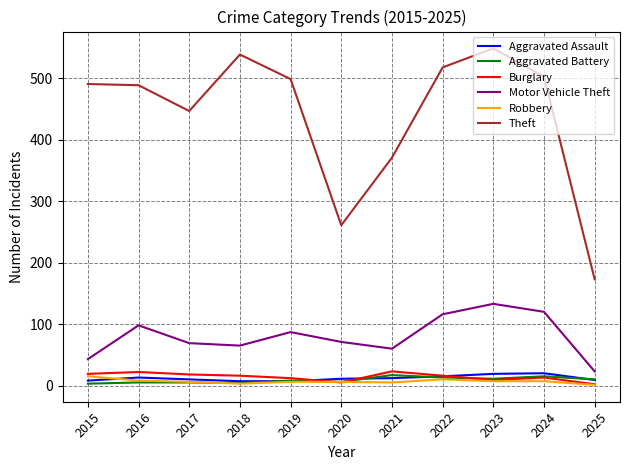

Is the value of Aggravated Assault at 2024 greater than the value of Robbery at 2019?

Yes